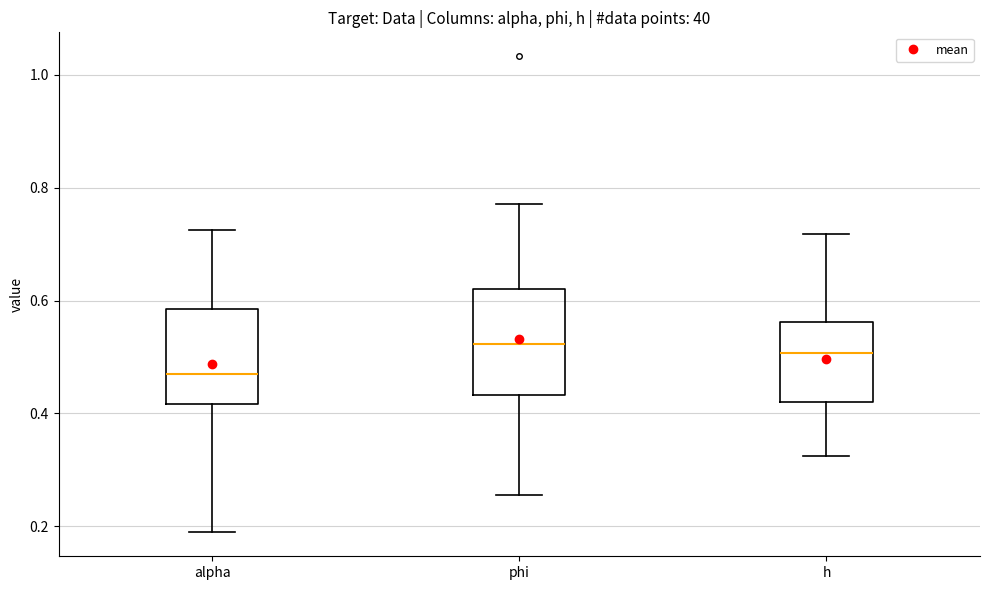

Comparing the boxes themselves (not the whiskers), which one is the tallest?

phi